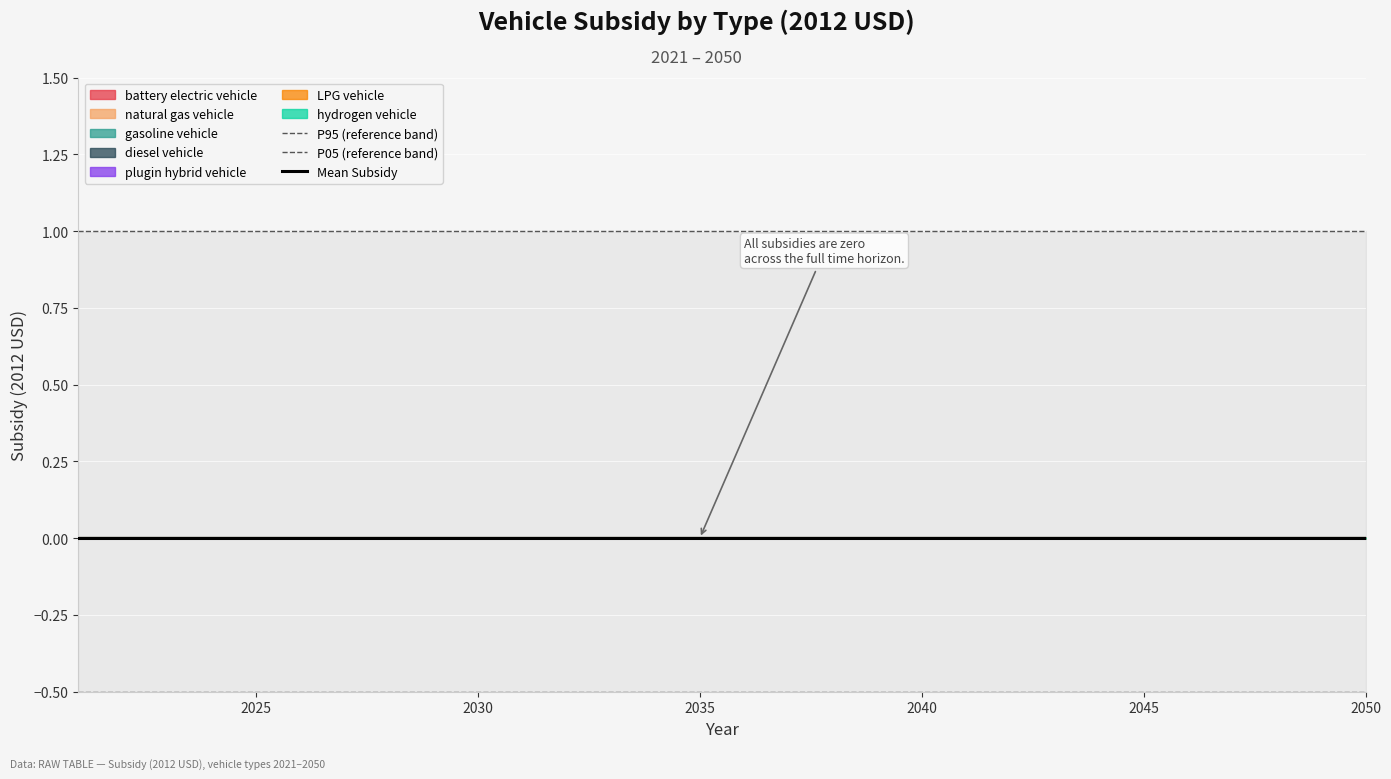

True or false: P95 (reference band) has more than 1 interior local peaks.

False